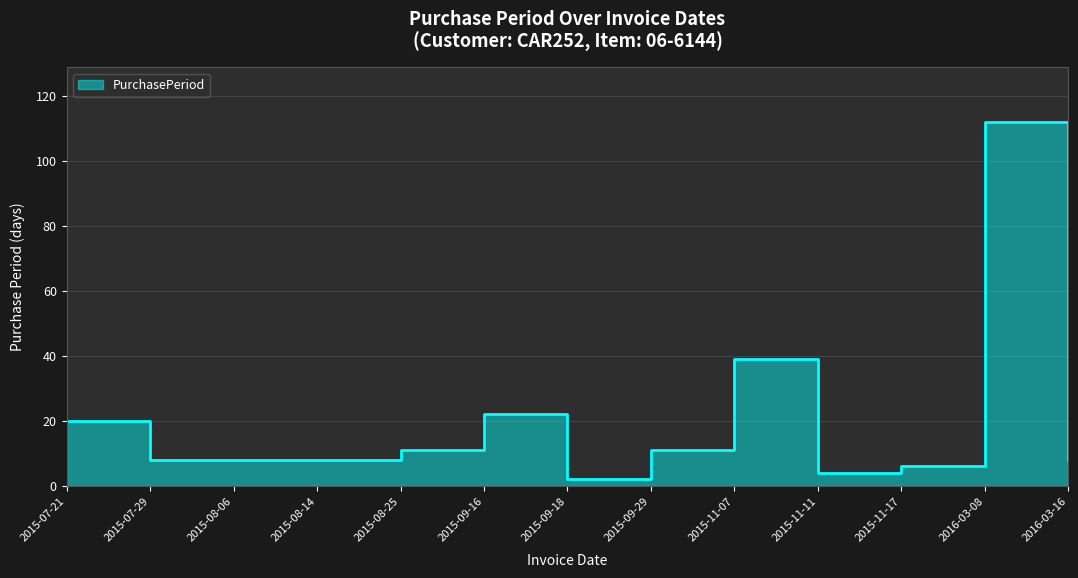

How many lines are shown in the chart?

1